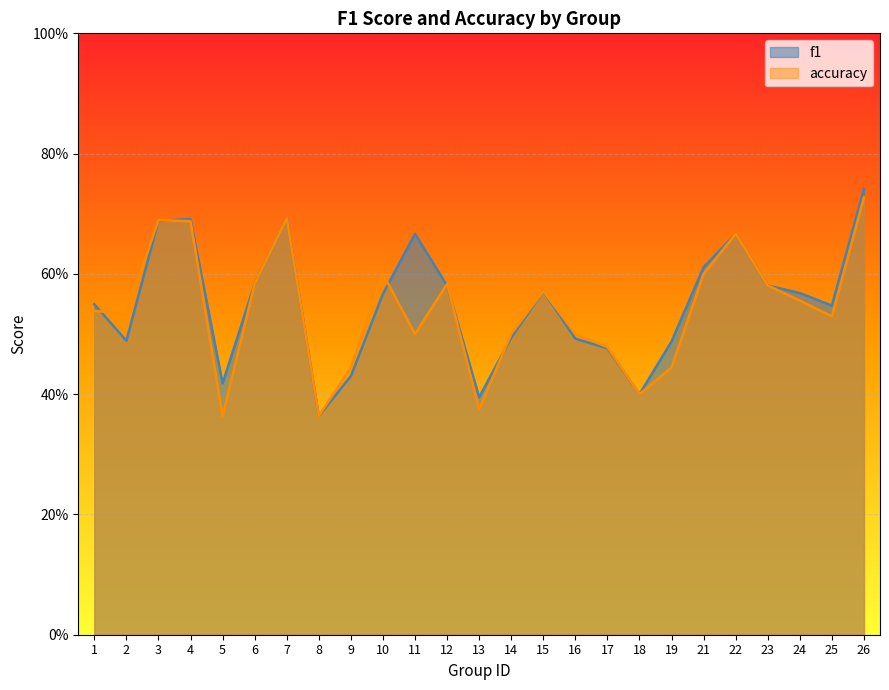

What is the value of the f1 point at the 21st from the left?

0.7